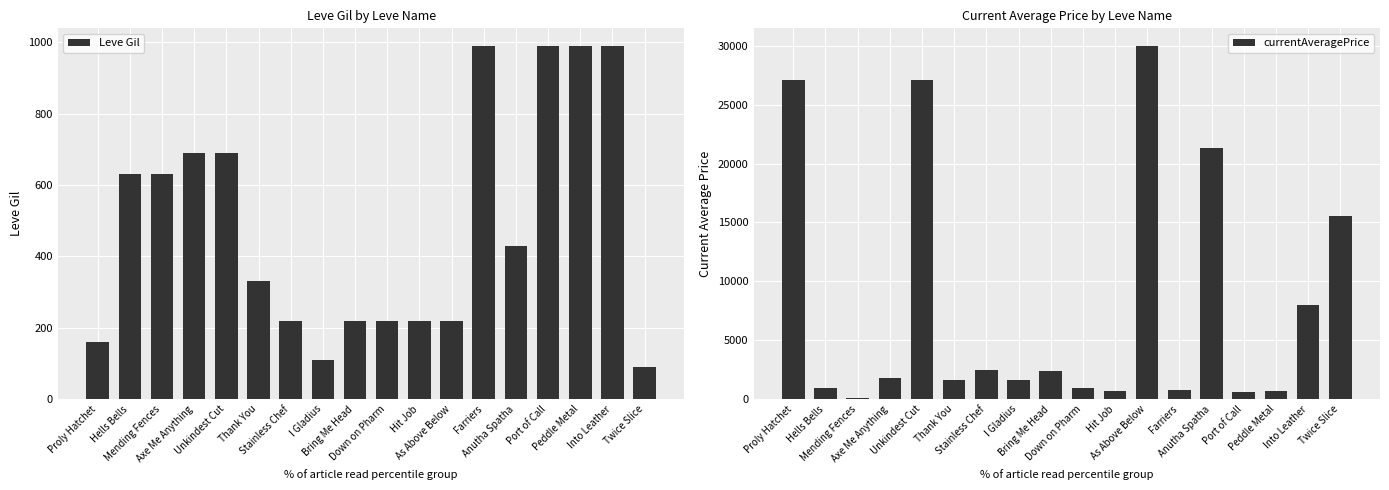

Rank the series by their maximum value, from lowest to highest.

Leve Gil, currentAveragePrice